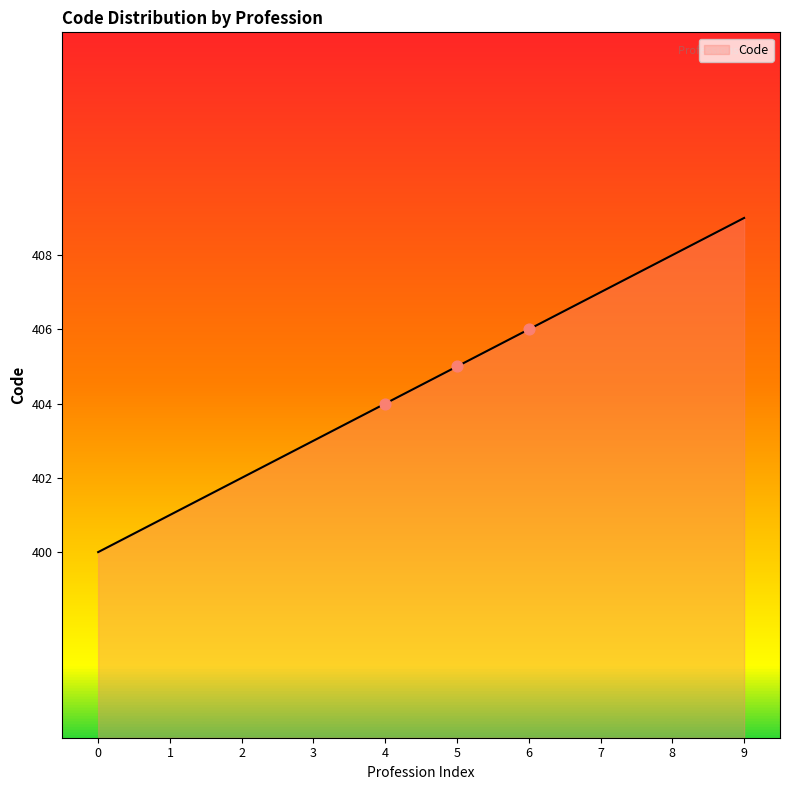

Approximately how many times larger is the value at 1 compared to 7?

1.0